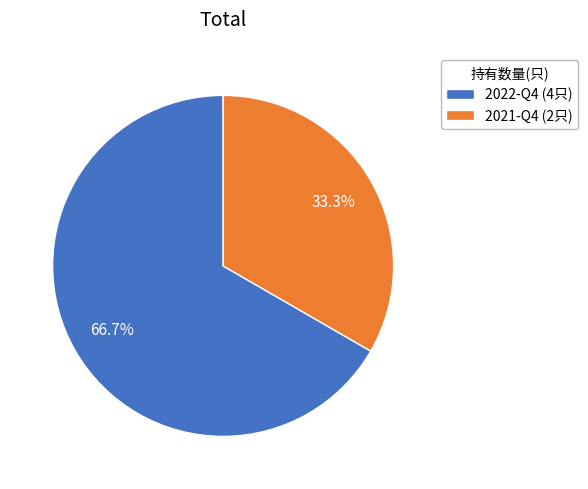

What percentage is the 2022-Q4 slice, to the nearest percent?

67%